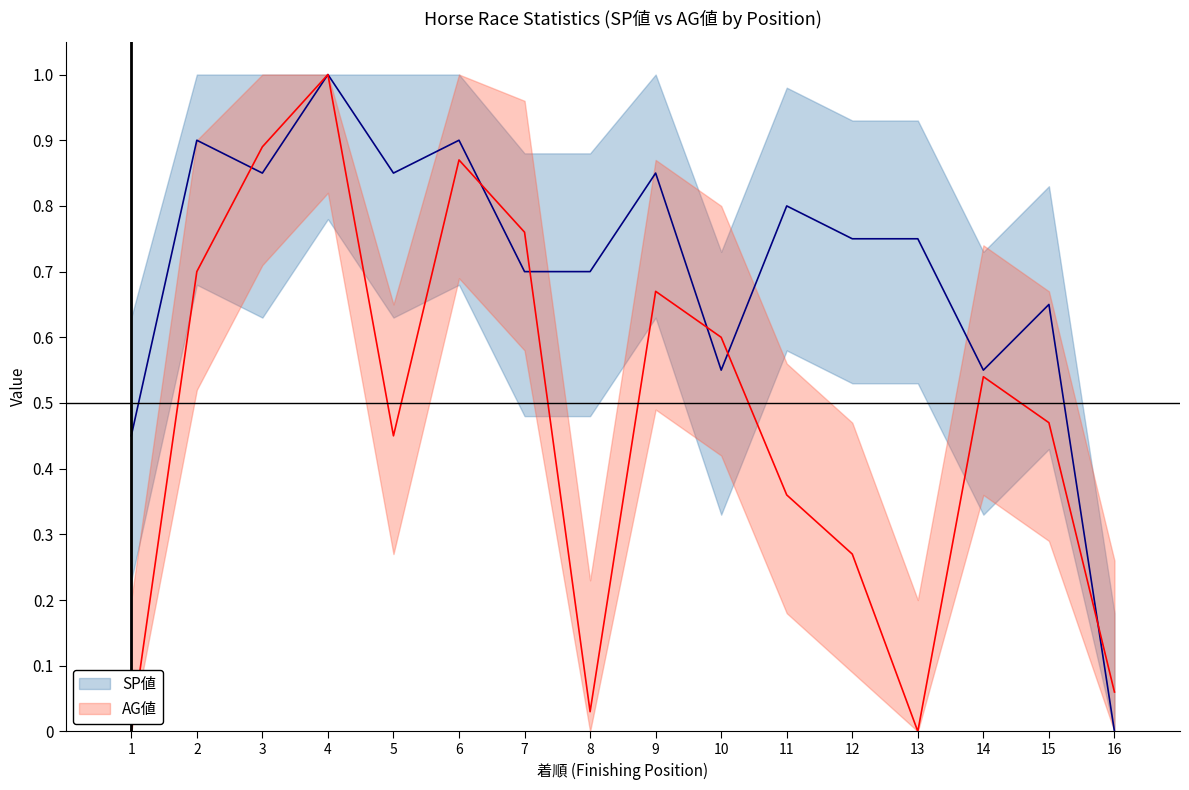

The AG値 series shows 0.0 at 8. True or false?

False